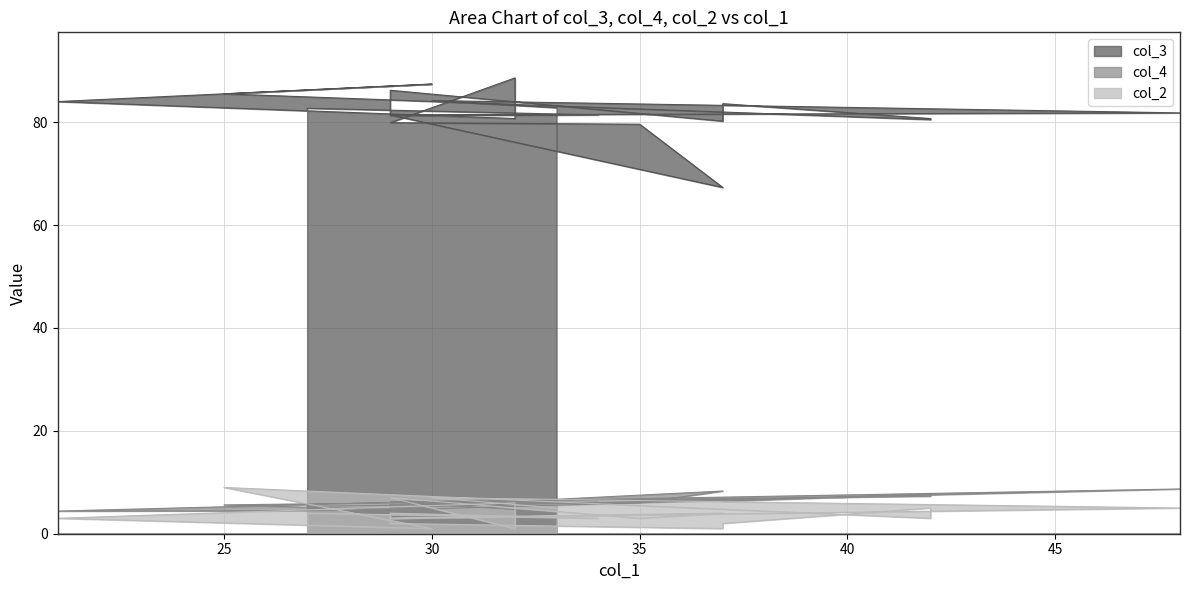

What is the maximum value shown in the chart?

88.6